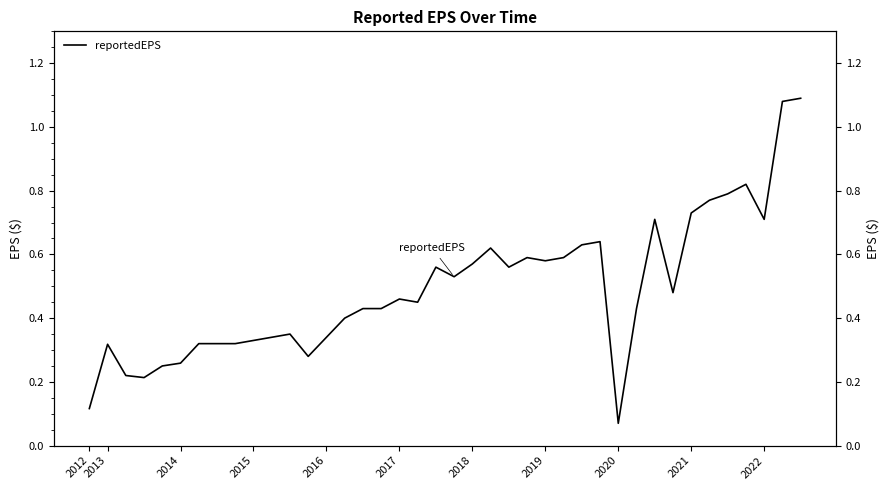

Reading left to right, list all the values displayed in this chart.

0.1	0.3	0.2	0.2	0.2	0.3	0.3	0.3	0.3	0.3	0.3	0.3	0.3	0.3	0.4	0.4	0.4	0.5	0.5	0.6	0.5	0.6	0.6	0.6	0.6	0.6	0.6	0.6	0.6	0.1	0.4	0.7	0.5	0.7	0.8	0.8	0.8	0.7	1.1	1.1